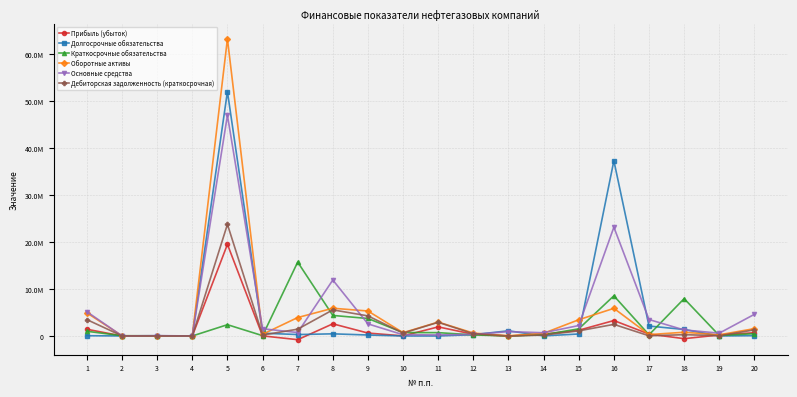

Is this an area chart (filled region under the line)?

No